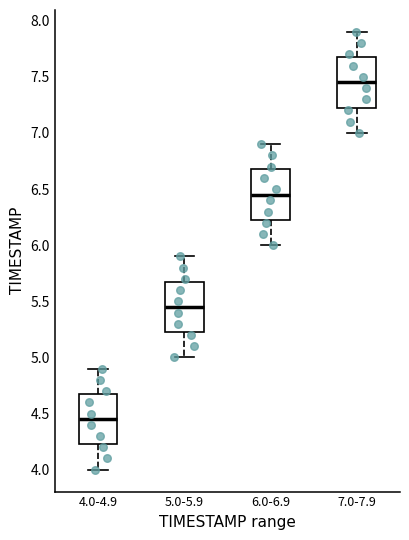

Reading left to right, transcribe this box plot: for each box, give where its median line is, the range the box spans, and where its two whiskers end, as read against the y-axis. The values are not printed on the chart, so give them approximately, as read against the axis.

4.0-4.9: median 4.45, box 4.25 to 4.70, whiskers 4.00 to 4.90
5.0-5.9: median 5.45, box 5.25 to 5.70, whiskers 5.00 to 5.90
6.0-6.9: median 6.45, box 6.25 to 6.70, whiskers 6.00 to 6.90
7.0-7.9: median 7.45, box 7.25 to 7.70, whiskers 7.00 to 7.90